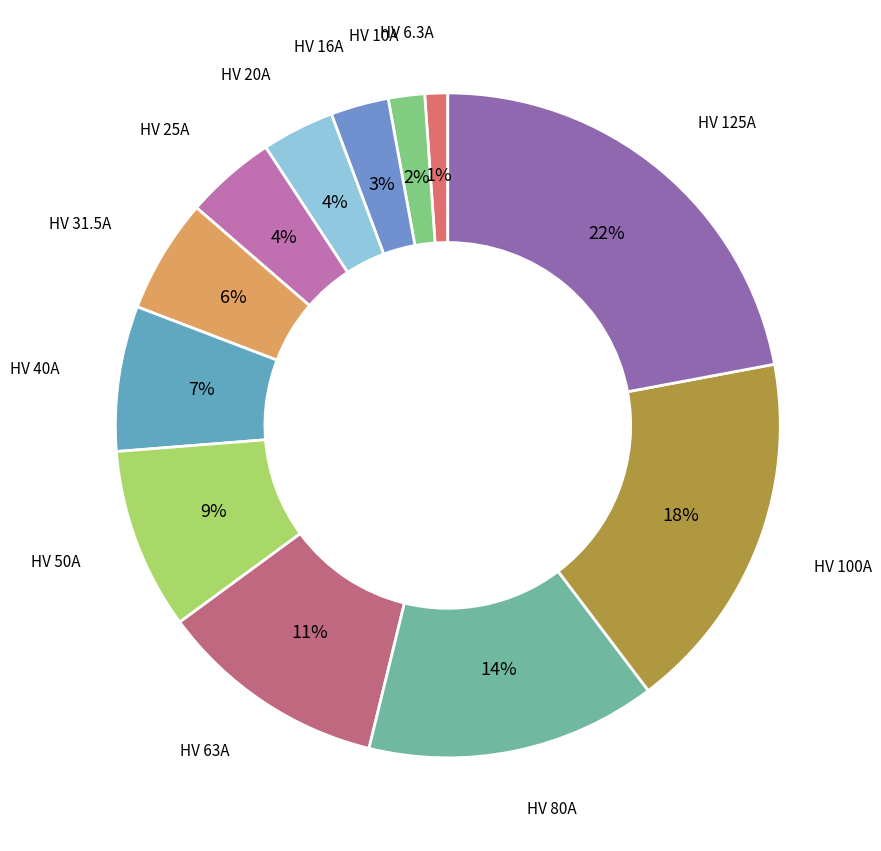

Which slice is the smallest?

HV 6.3A